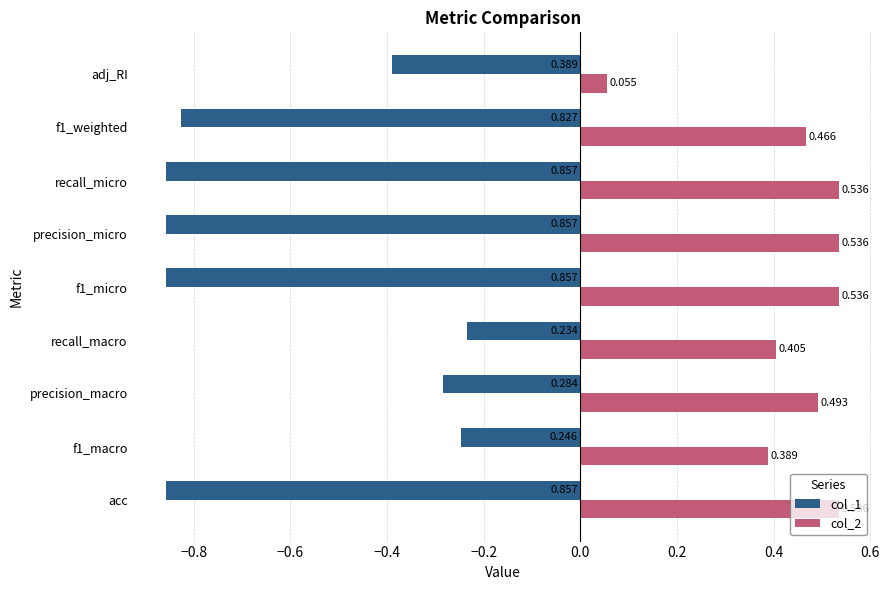

Rank the series by their average value, from lowest to highest.

col_1, col_2